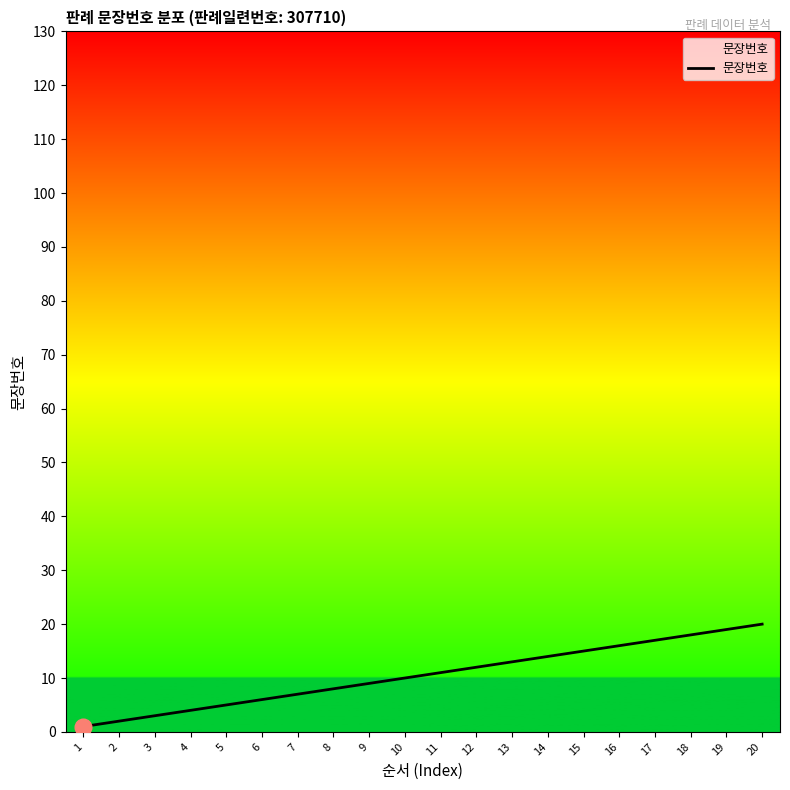

Approximately how many times larger is the value at 11 compared to 5?

2.2